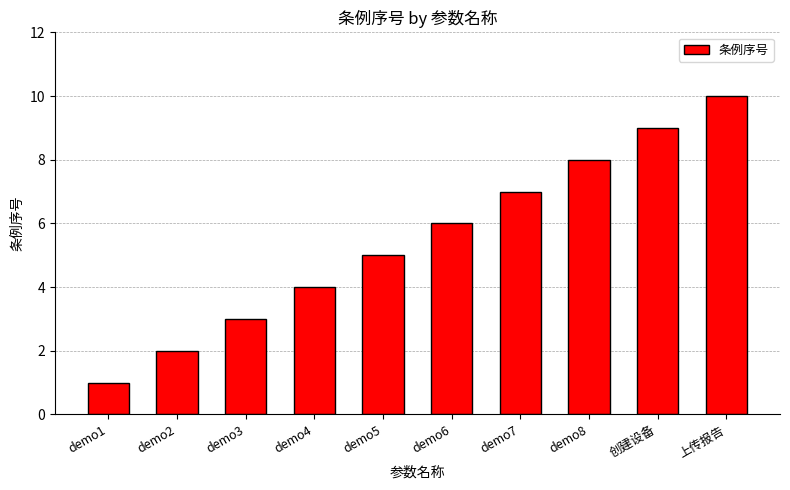

What is the label of the 5th bar from the right?

demo6